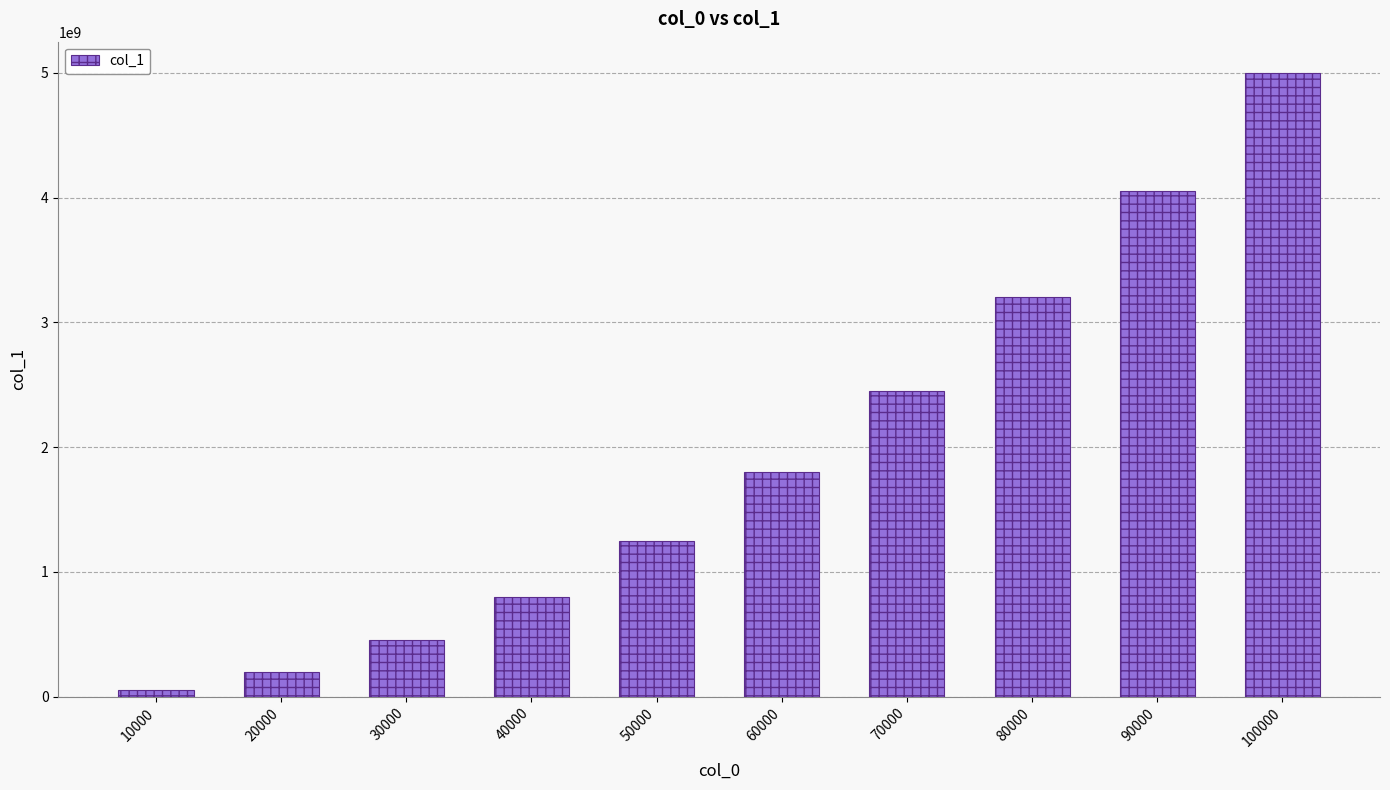

The value at 60000 is 496377913. True or false?

False